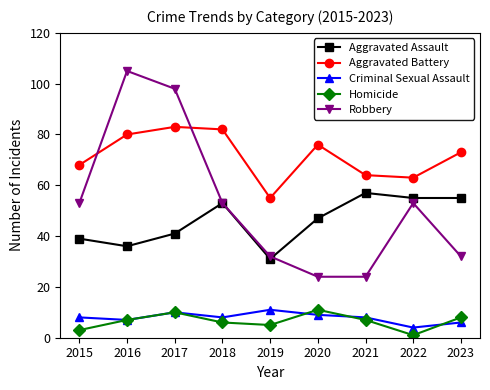

At how many categories does at least one series exceed 60?

8